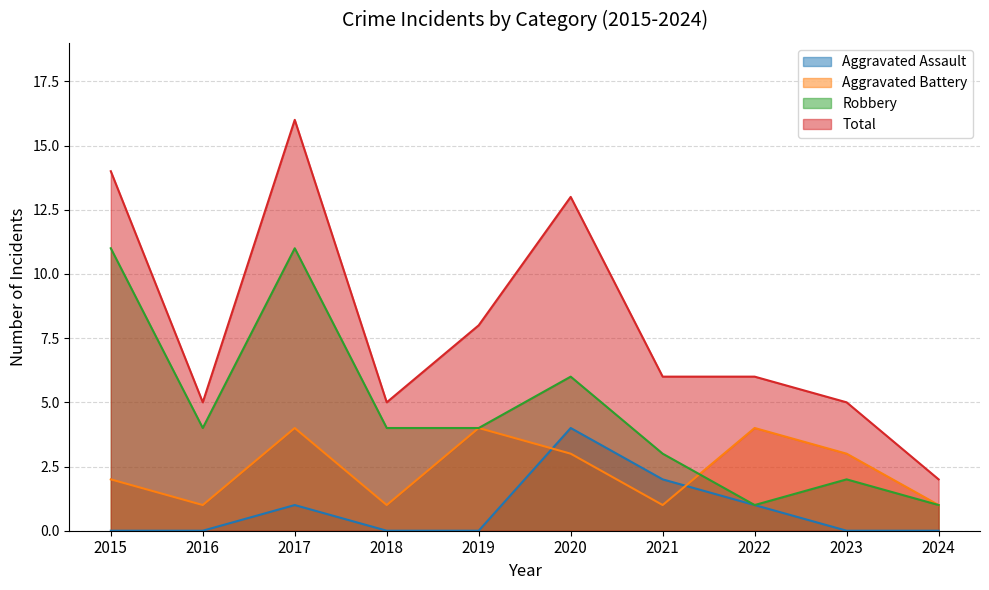

Which series has the widest spread of values?

Total